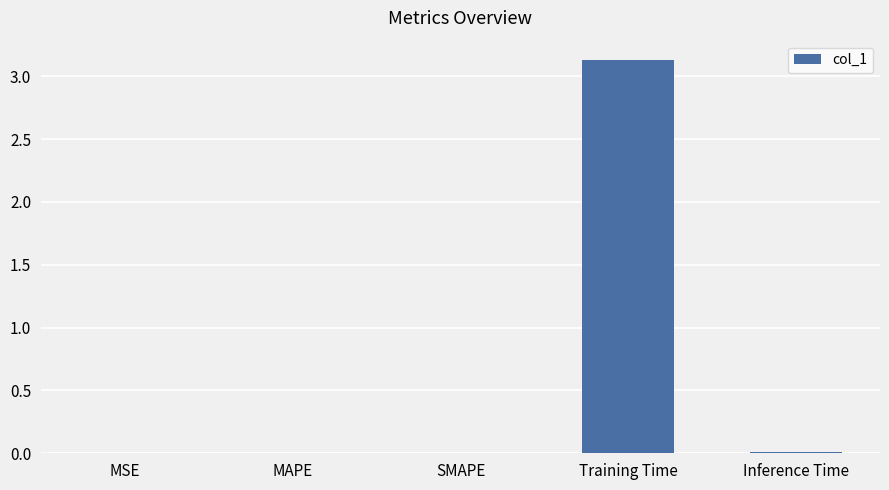

Which category has the highest value across all series?

Training Time